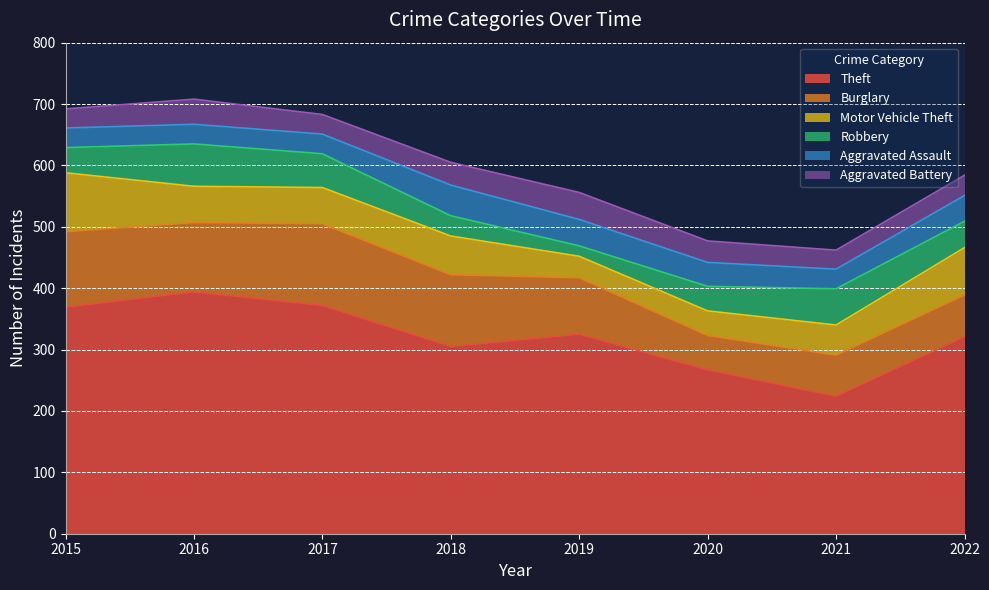

What is the total value across all series at 2022?

584